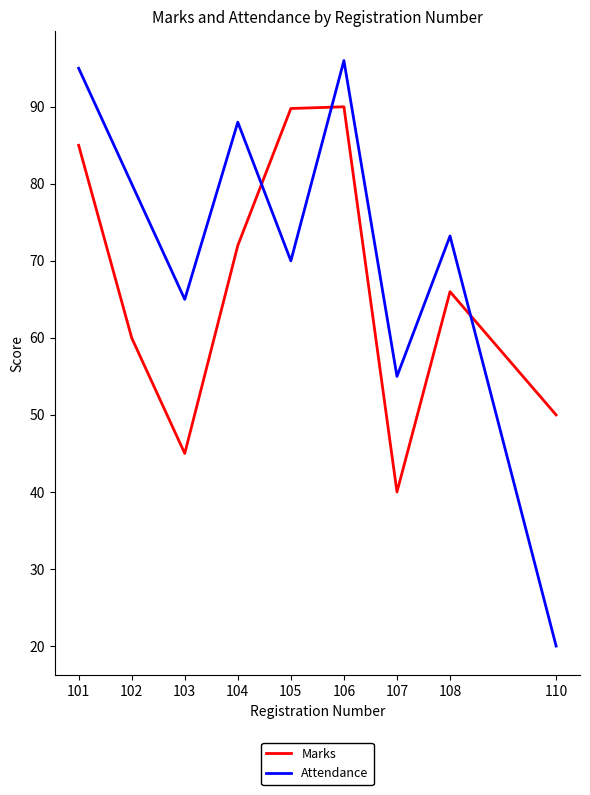

The Attendance series shows 20.5 at 103. True or false?

False